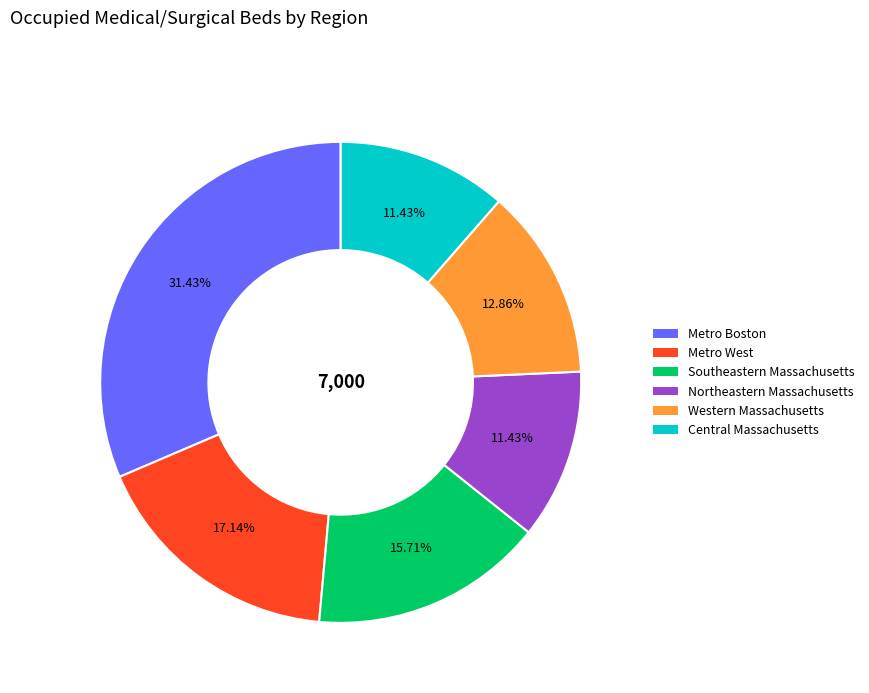

What is the total percentage of Northeastern Massachusetts and Metro West?

28.6%